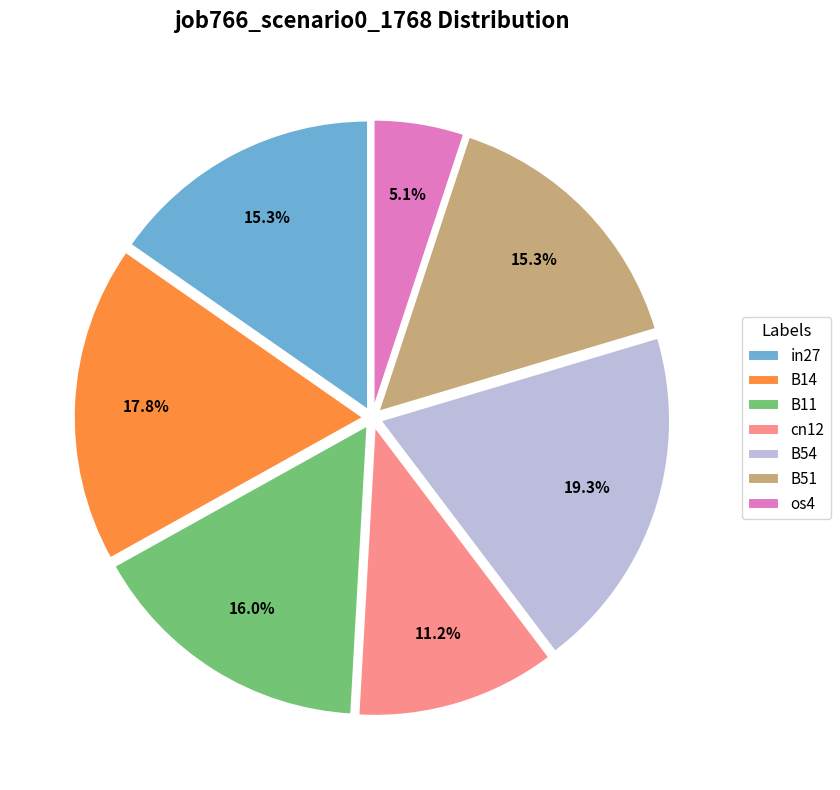

Which has a higher value, in27 or B54?

B54